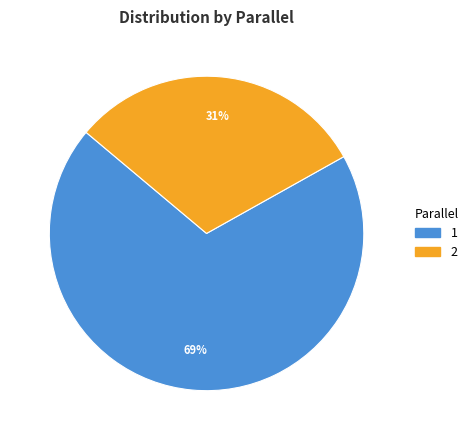

To the nearest percent, what is the difference between the 1 and 2 slice percentages?

38%